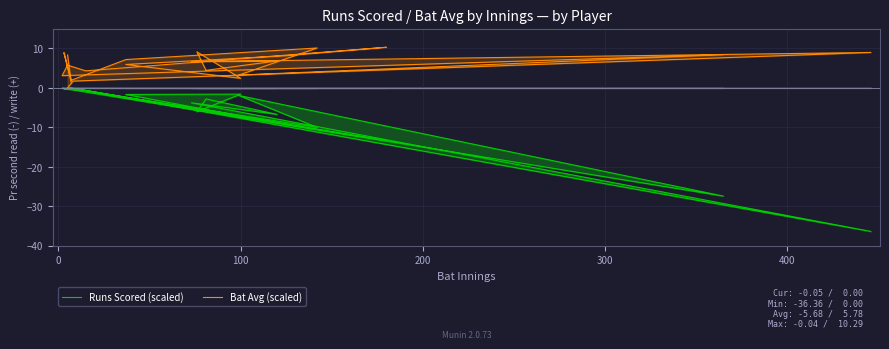

How many values in the Bat Avg (scaled) series exceed 6?

11